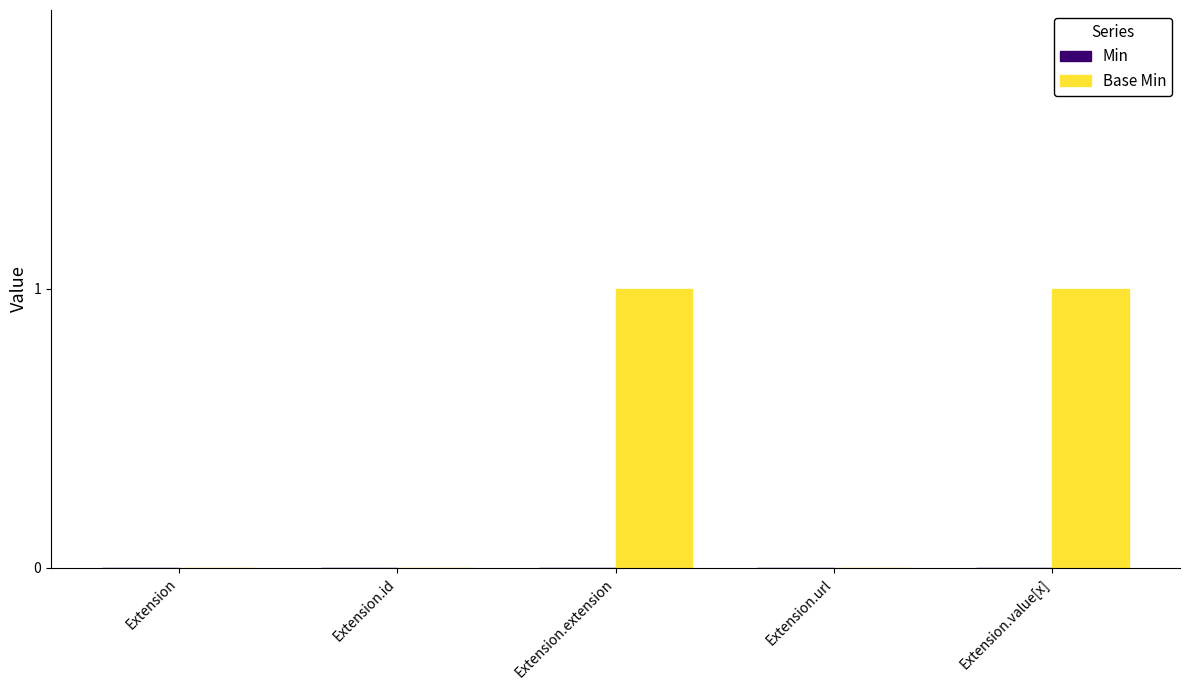

What is the change in value from Extension to Extension.value[x]?

+1